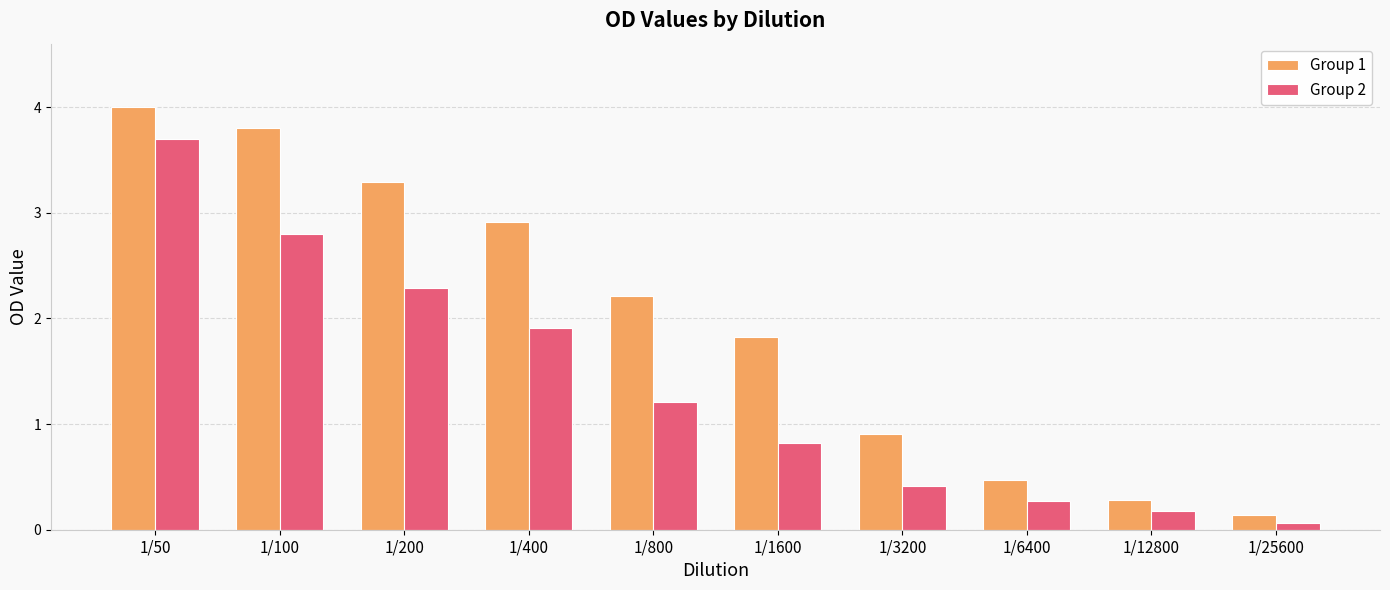

Reading left to right, what are all the values shown in this chart?

Group 1: 1/50=4.0	1/100=3.8	1/200=3.3	1/400=2.9	1/800=2.2	1/1600=1.8	1/3200=0.9	1/6400=0.5	1/12800=0.3	1/25600=0.1
Group 2: 1/50=3.7	1/100=2.8	1/200=2.3	1/400=1.9	1/800=1.2	1/1600=0.8	1/3200=0.4	1/6400=0.3	1/12800=0.2	1/25600=0.1